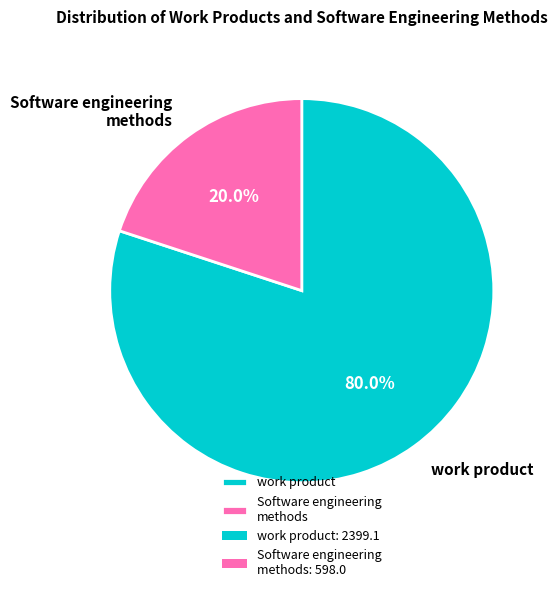

Approximately how many times larger is the value at work product compared to Software engineering methods?

4.0